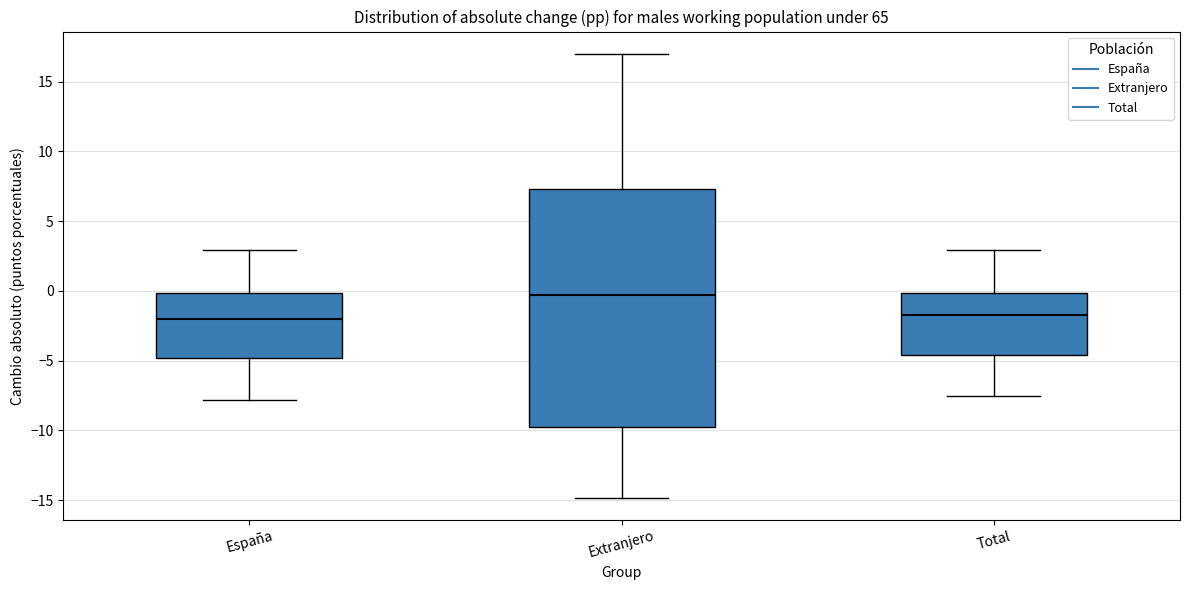

Which box is the tallest, from its lower edge to its upper edge?

Extranjero